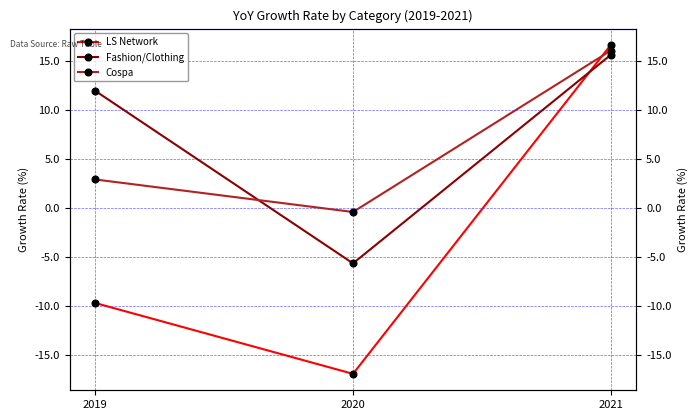

What is the sum of all Cospa values?

18.6